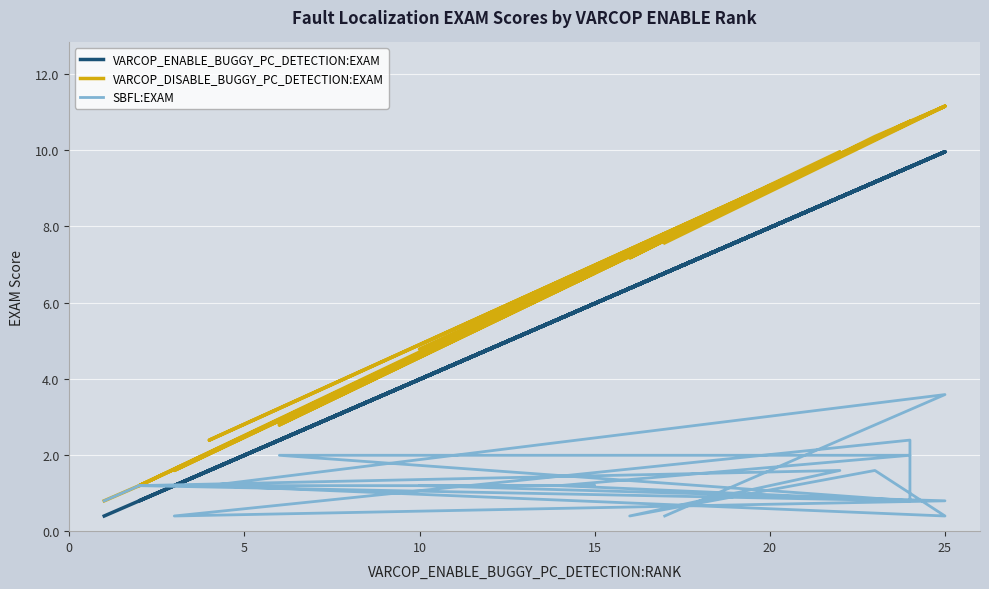

True or false: VARCOP_ENABLE_BUGGY_PC_DETECTION:EXAM and VARCOP_DISABLE_BUGGY_PC_DETECTION:EXAM intersect in this chart.

False